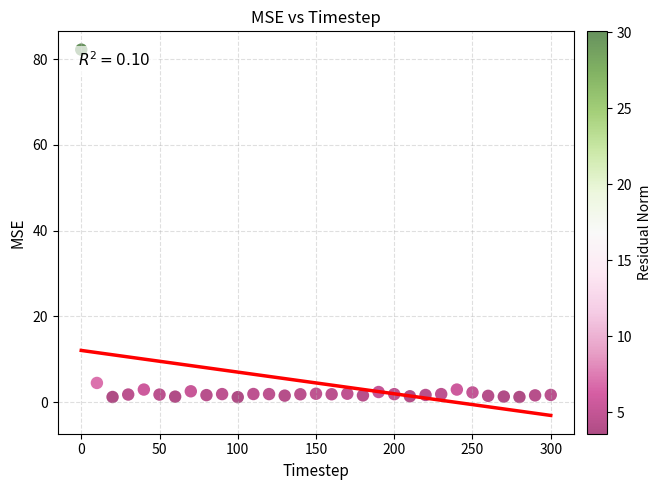

What Y value in the scatter plot is closest to 41?

4.5